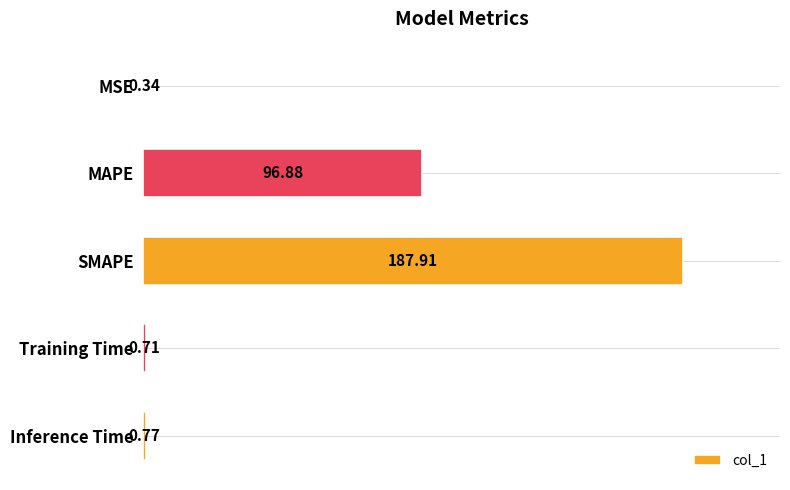

Where is the data nearest to the value 94?

MAPE